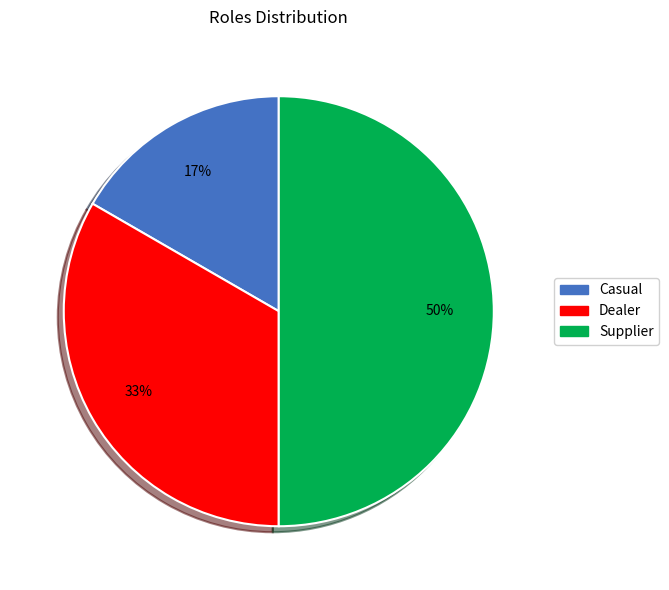

Do Supplier and Casual together represent more than half of the pie?

Yes